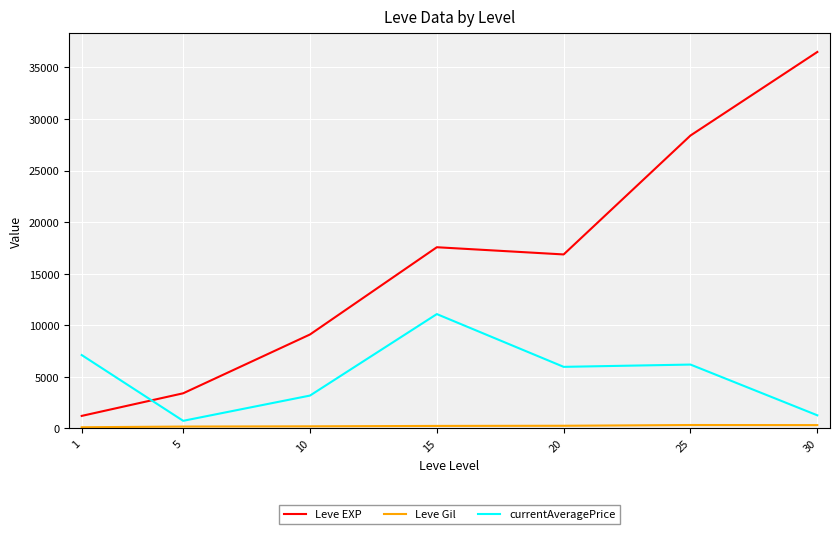

In Leve EXP, how many points are higher than both neighbors (excluding endpoints)?

1